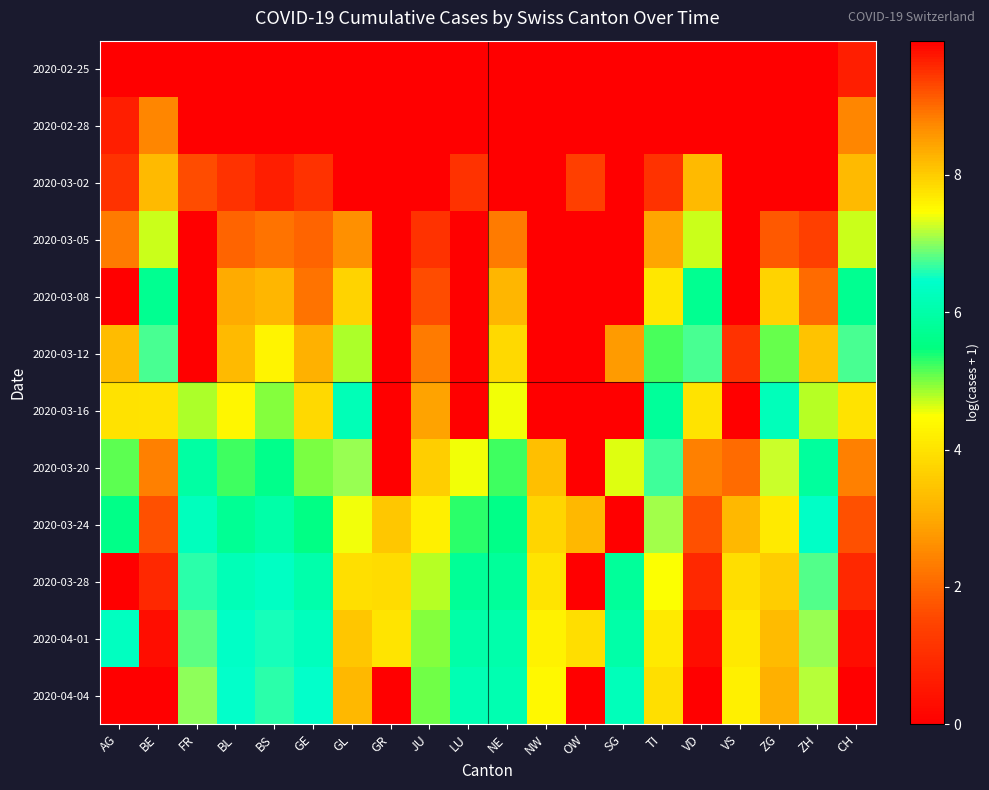

Rank the series by their maximum value, from highest to lowest.

2020-04-04, 2020-04-01, 2020-03-28, 2020-03-24, 2020-03-20, 2020-03-16, 2020-03-12, 2020-03-08, 2020-03-05, 2020-03-02, 2020-02-28, 2020-02-25